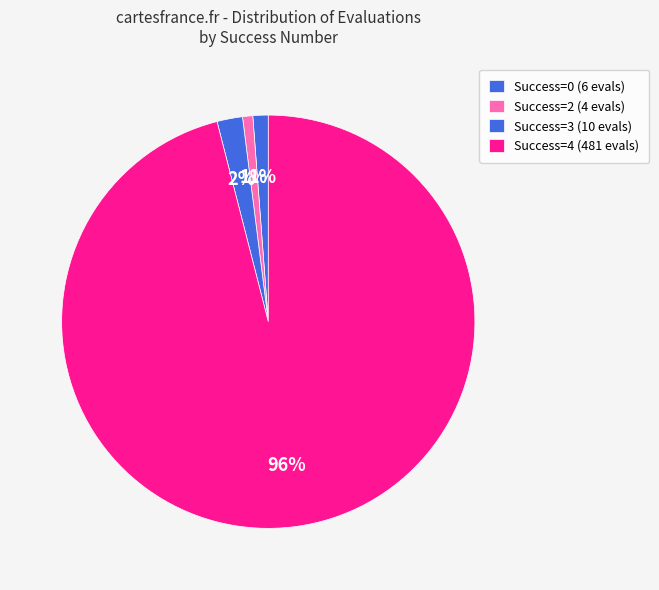

Count the number of slices in the pie.

4